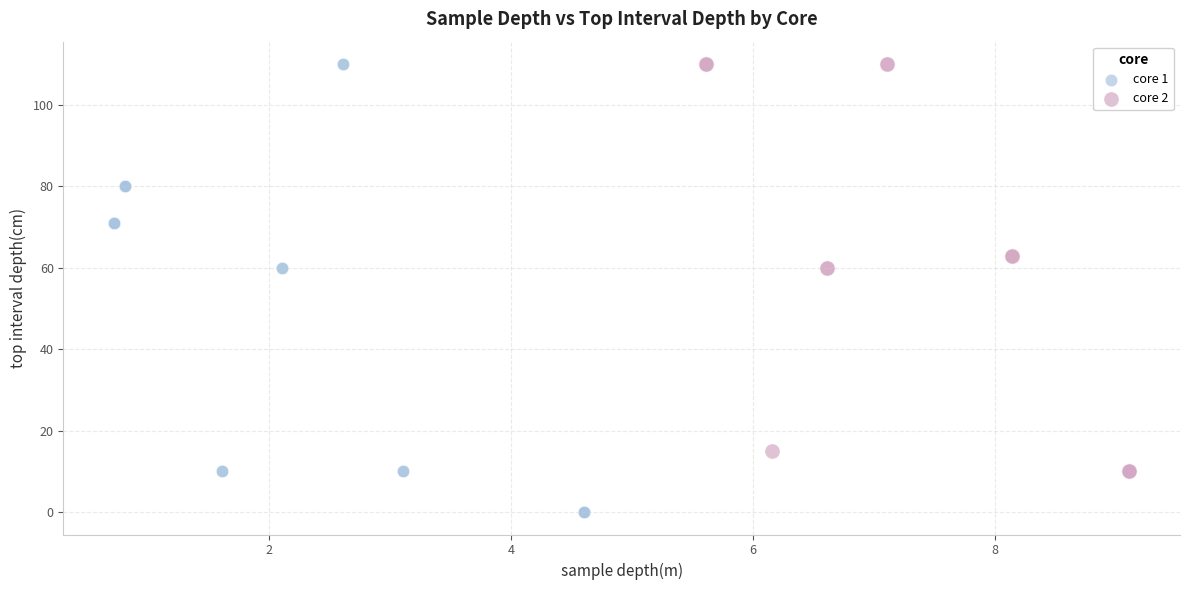

Which series reaches the minimum Y coordinate?

core 1